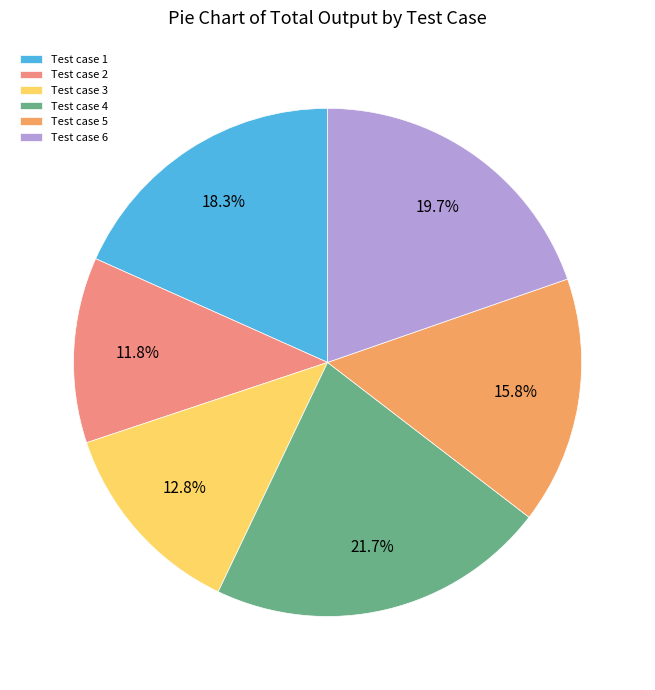

Rank the categories by value from lowest to highest.

Test case 2, Test case 3, Test case 5, Test case 1, Test case 6, Test case 4